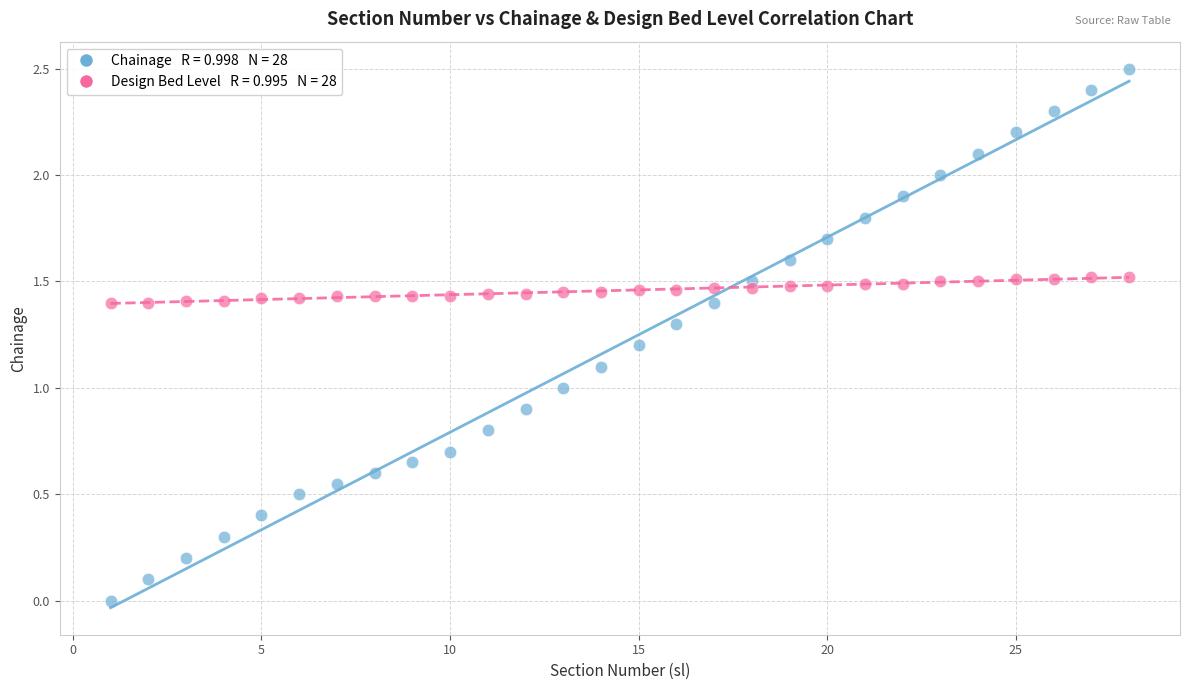

Across all data points, what is the range of Y values (max minus min)?

2.5